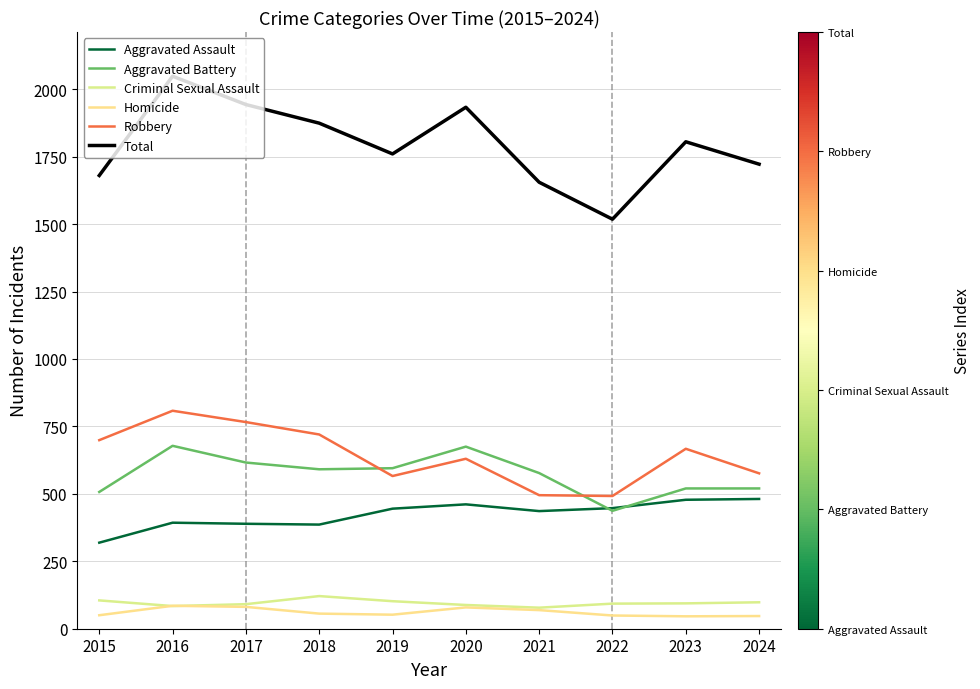

At how many categories does at least one series exceed 1084?

10